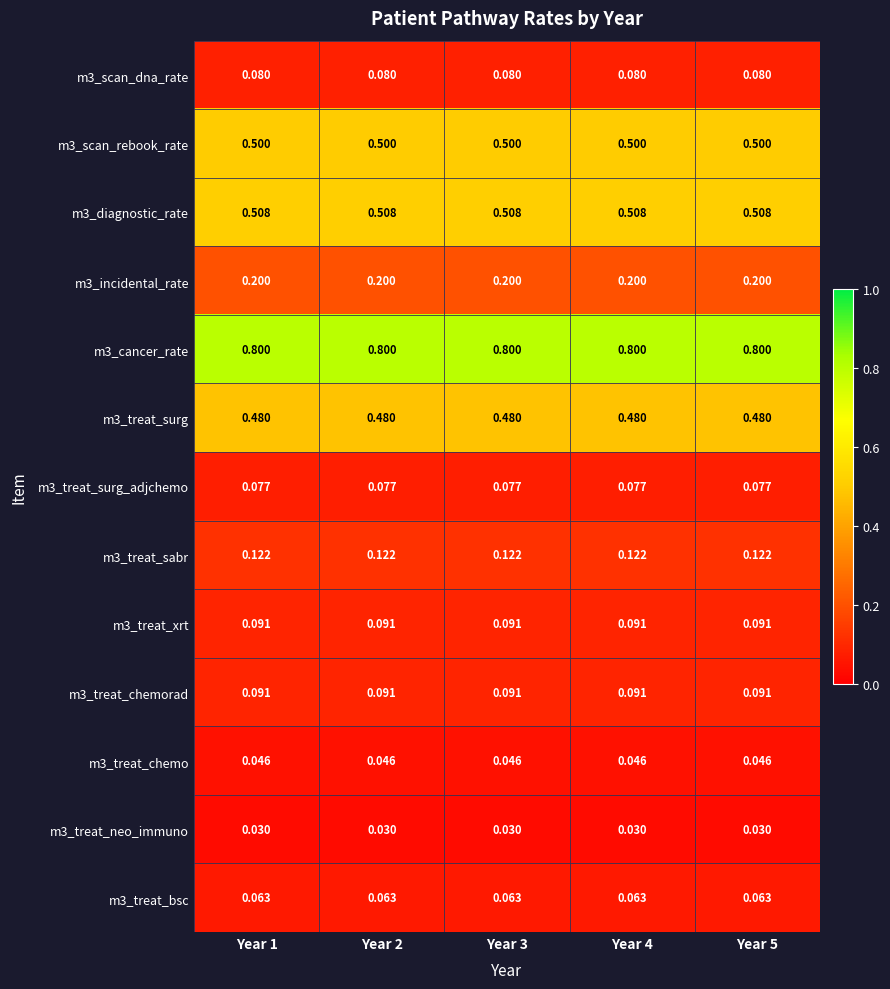

Is the value of m3_treat_chemorad at Year 5 greater than the value of m3_treat_bsc at Year 2?

Yes